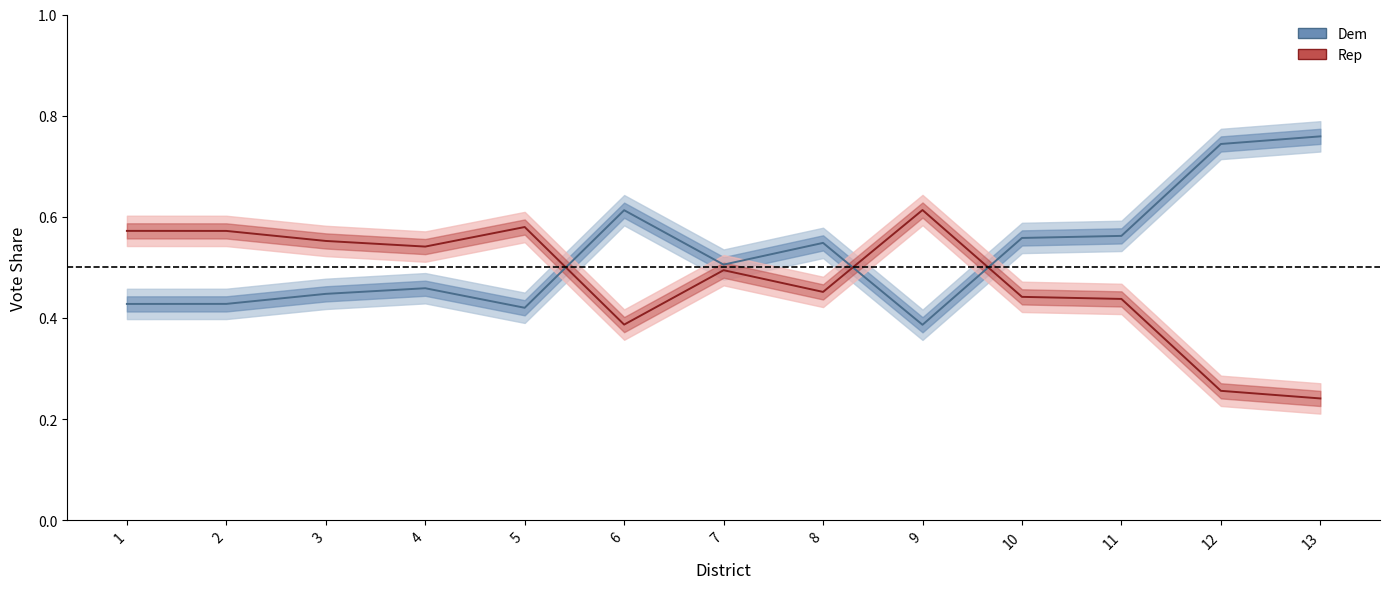

In Rep, how many points are higher than both neighbors (excluding endpoints)?

3